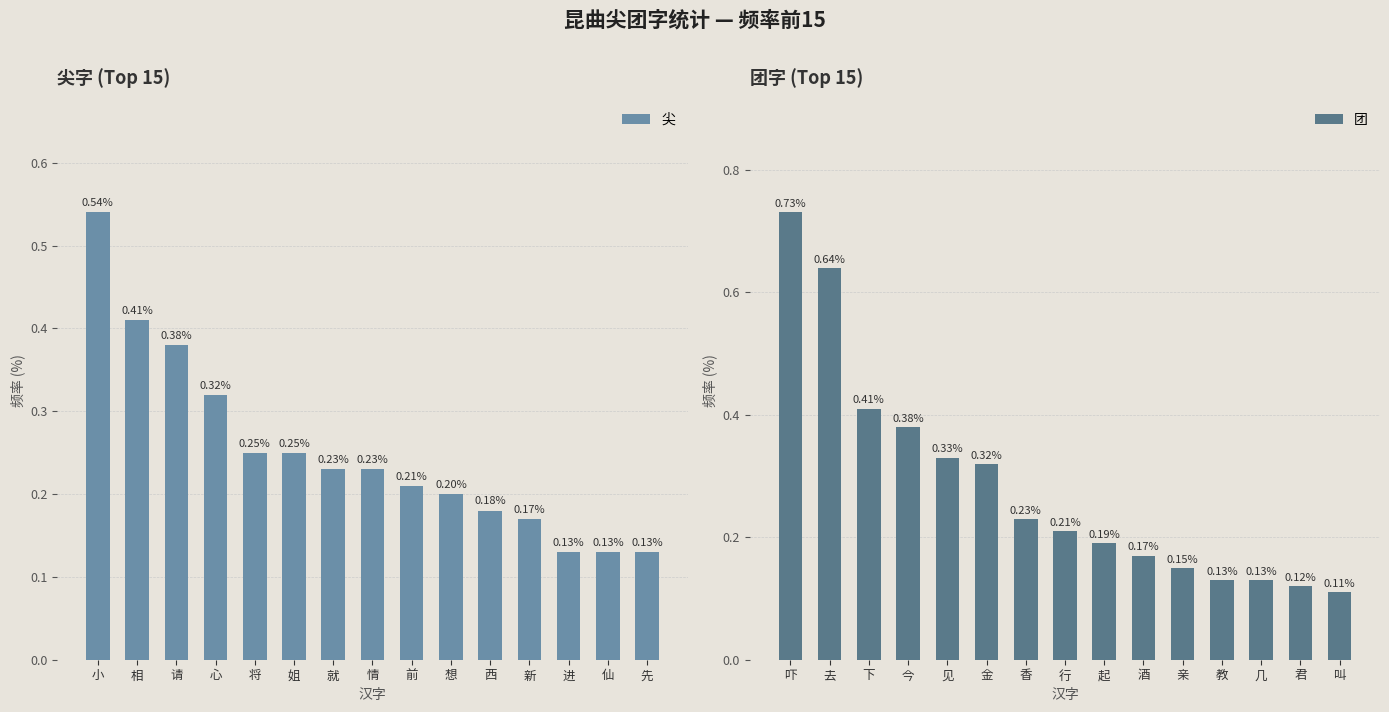

Which category has the highest value in the 团 series?

吓